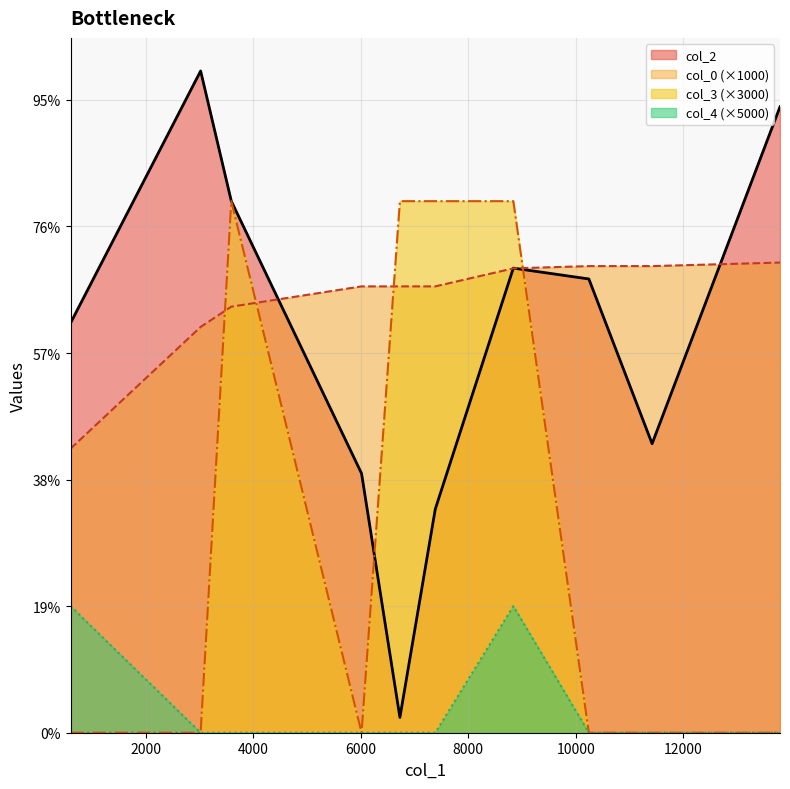

Reading left to right, transcribe all the data shown in this chart.

col_2: 604=16183.0	3023=26143.0	3593=21004.0	6015=10241.0	6728=604.0	7386=8837.0	8837=18355.0	10241=17926.0	11417=11417.0	13795=24729.0
col_0: 604=11221.1	3023=16030.1	3593=16831.6	6015=17633.1	6728=17633.1	7386=17633.1	8837=18344.9	10241=18434.6	11417=18434.6	13795=18574.4
col_3: 604=0.0	3023=0.0	3593=21000.0	6015=0.0	6728=21000.0	7386=21000.0	8837=21000.0	10241=0.0	11417=0.0	13795=0.0
col_4: 604=5000.0	3023=0.0	3593=0.0	6015=0.0	6728=0.0	7386=0.0	8837=5000.0	10241=0.0	11417=0.0	13795=0.0